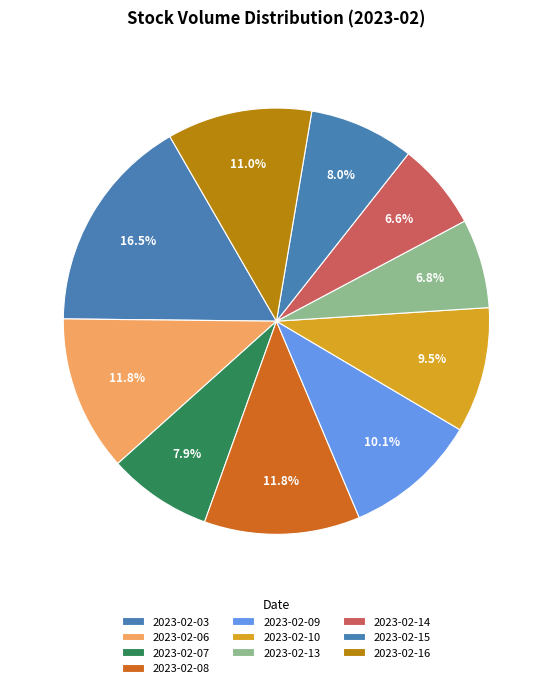

How many slices are in this pie chart?

10